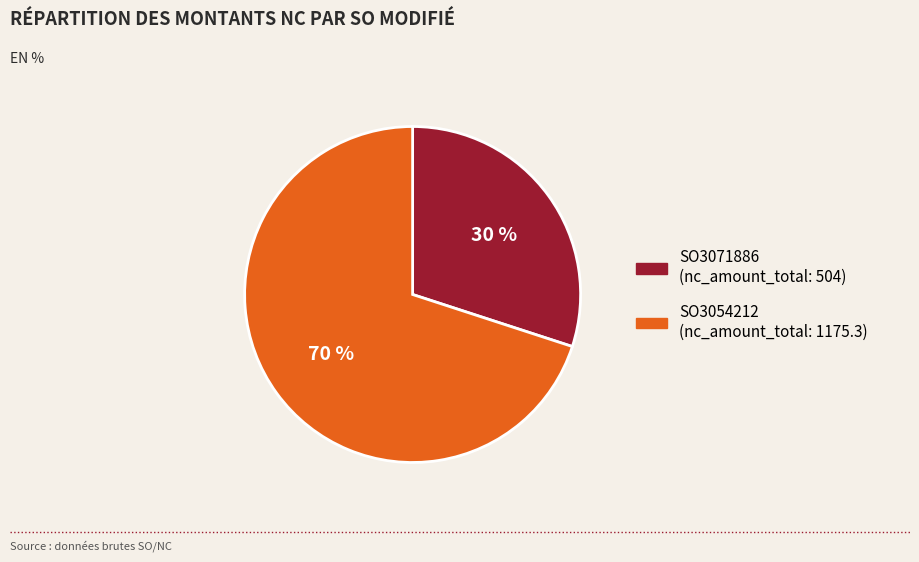

Is it true that SO3054212 is 63% of the pie?

False